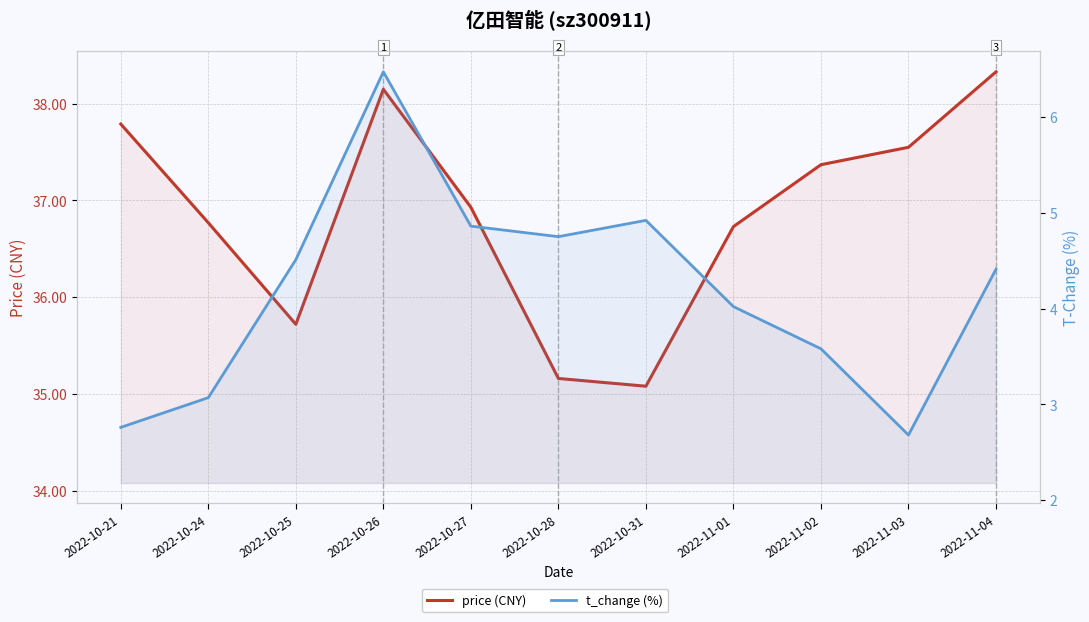

The value of t_change (%) at 2022-11-03 is 3.5. True or false?

False